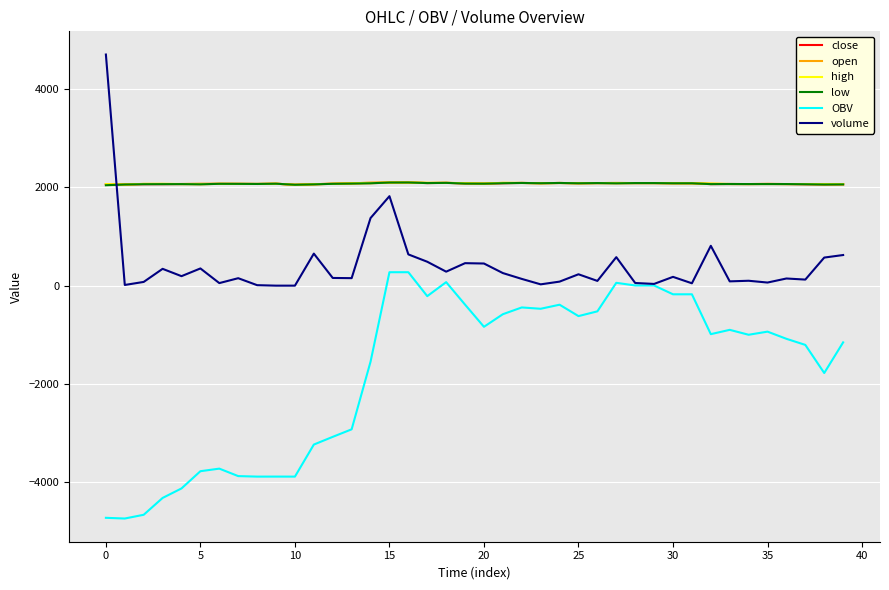

What is the smallest value displayed?

-4736.7